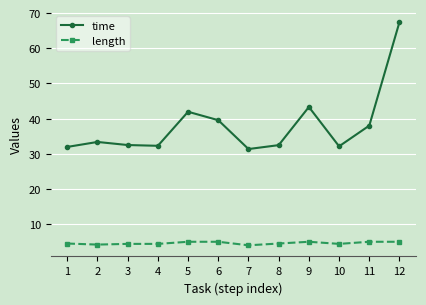

True or false: time and length cross at least once.

False